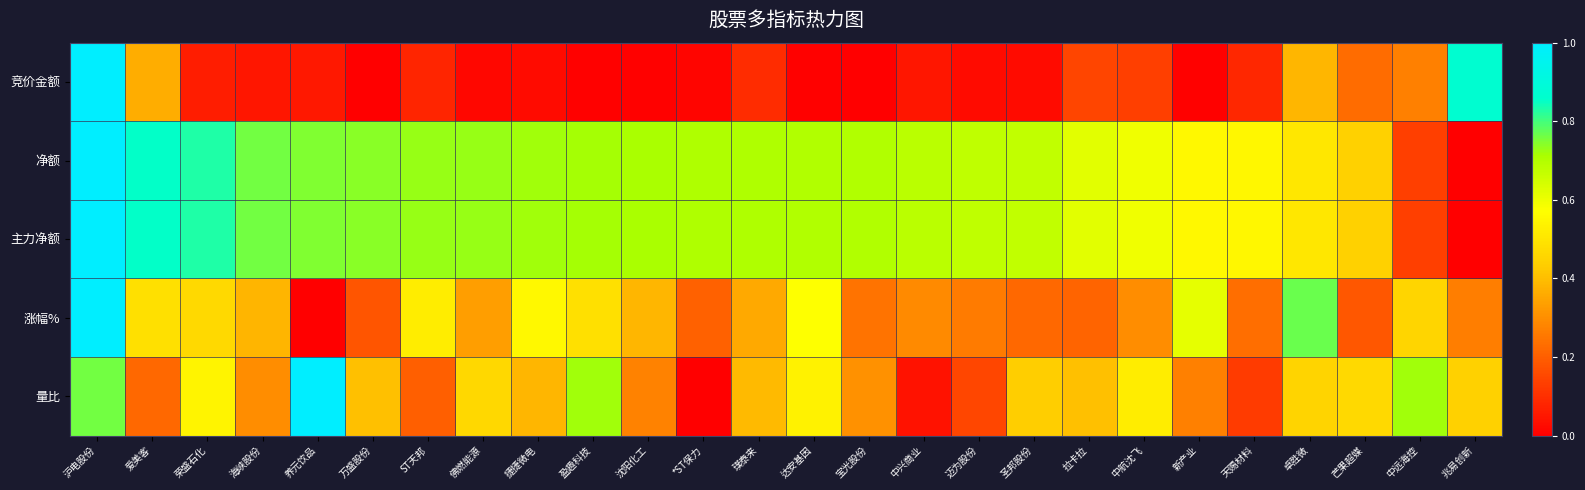

Rank the series at 海峡股份 from lowest to highest value.

竞价金额, 量比, 涨幅%, 净额, 主力净额